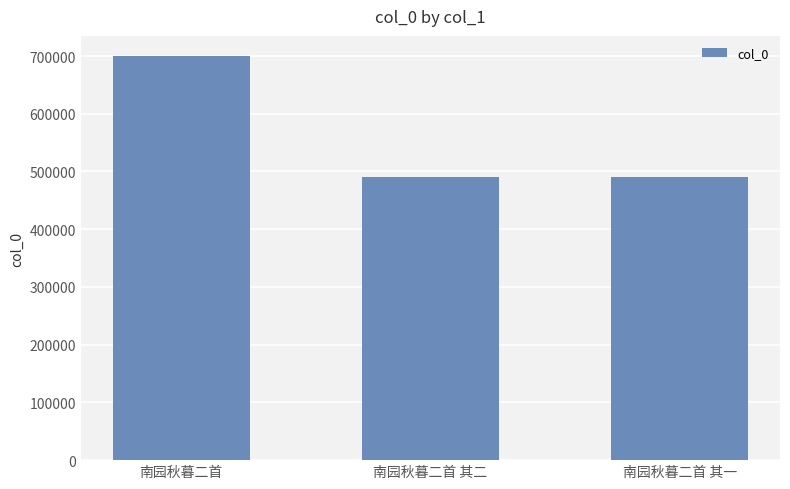

What is the average value?

560683